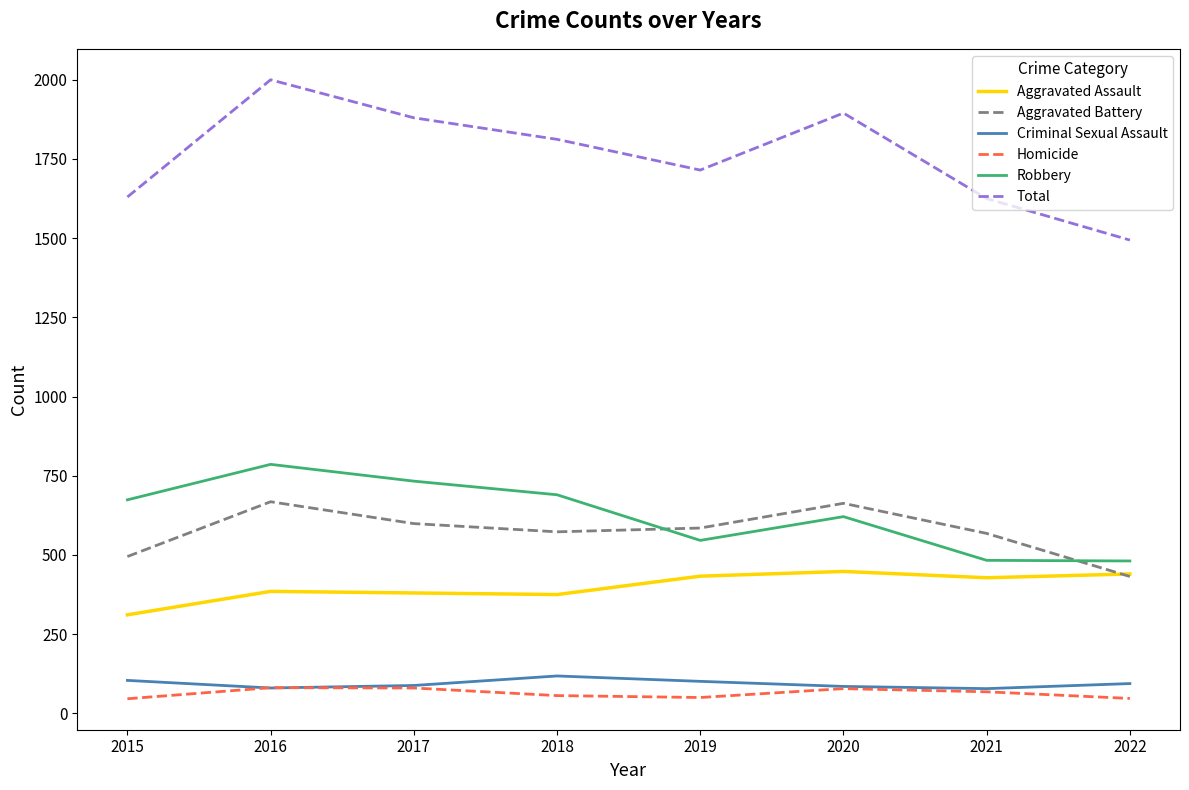

What is the maximum value shown in the chart?

2000